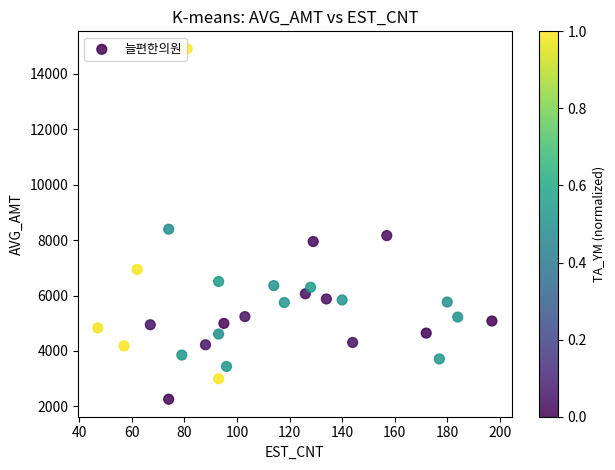

What Y value in the scatter plot is closest to 8580?

8393